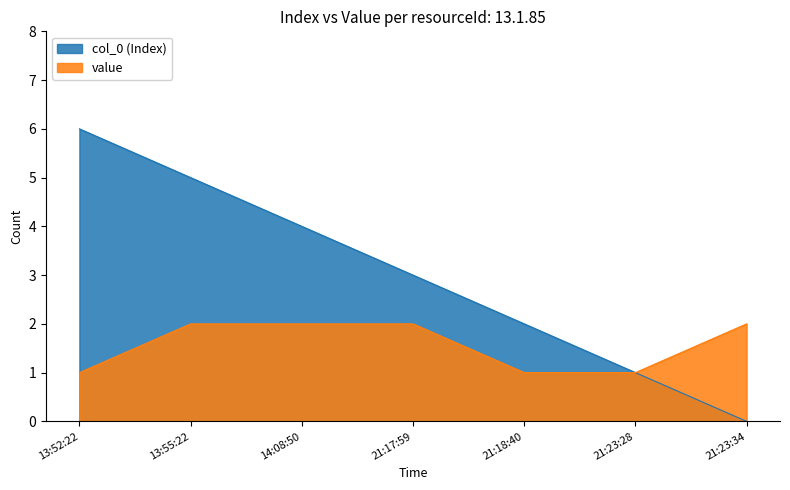

What is the label of the 1st point from the left?

13:52:22